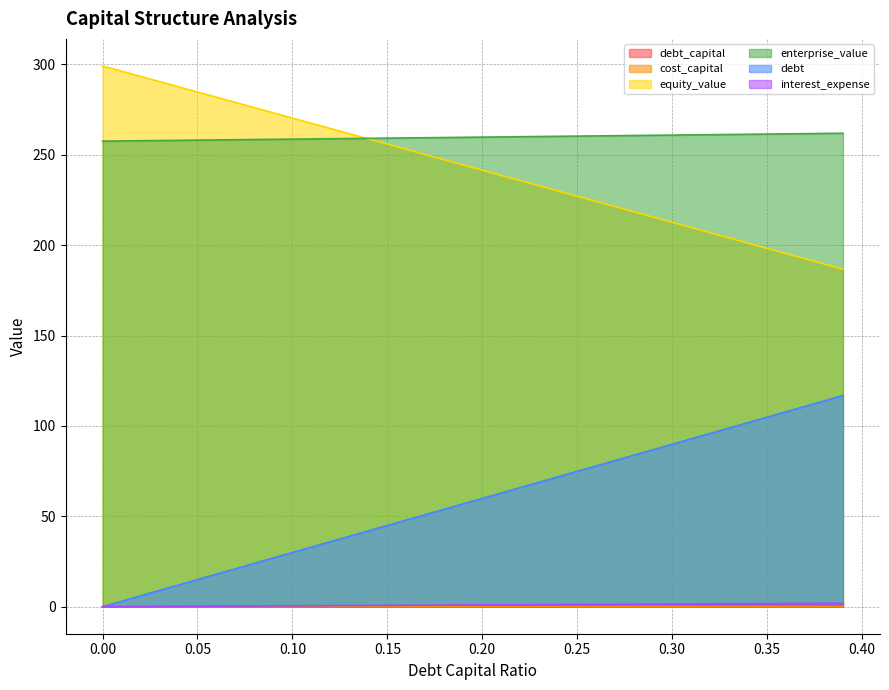

What is the difference between the highest and lowest values at 0.18?

259.5